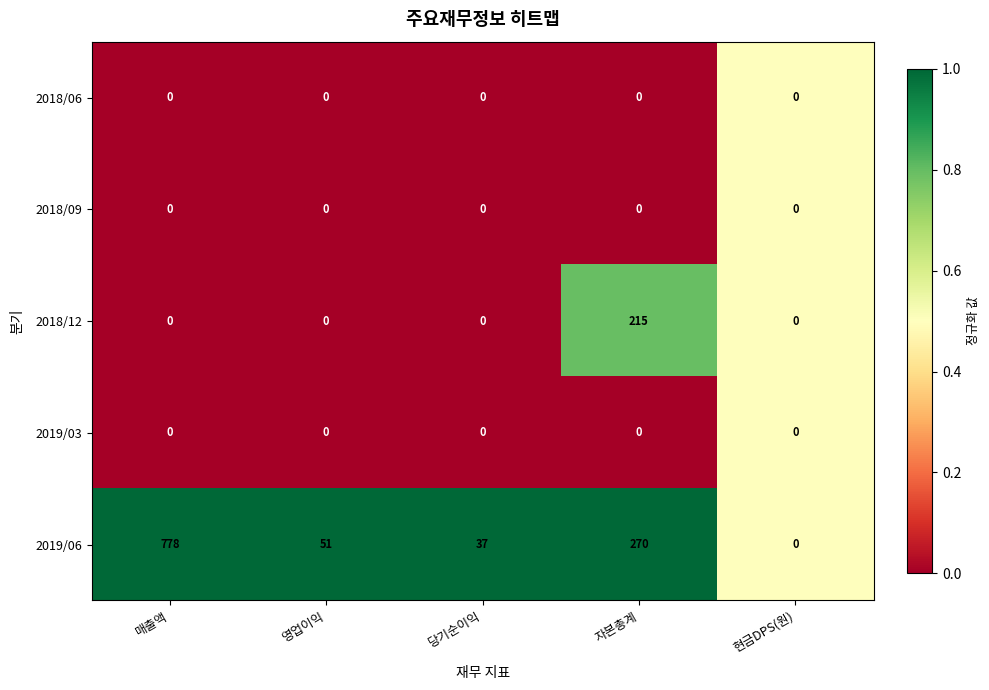

What is the total value across all series at 현금DPS(원)?

0